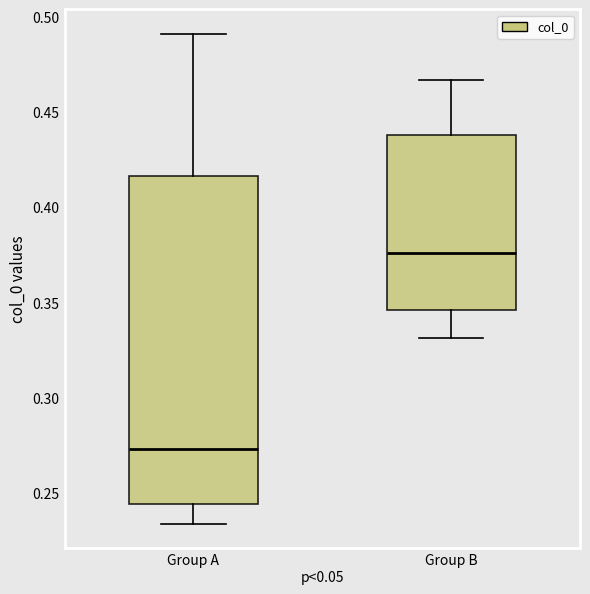

Reading left to right, transcribe this box plot: for each box, give where its median line is, the range the box spans, and where its two whiskers end, as read against the y-axis. The values are not printed on the chart, so give them approximately, as read against the axis.

Group A: median 0.275, box 0.245 to 0.415, whiskers 0.235 to 0.490
Group B: median 0.375, box 0.345 to 0.440, whiskers 0.330 to 0.465